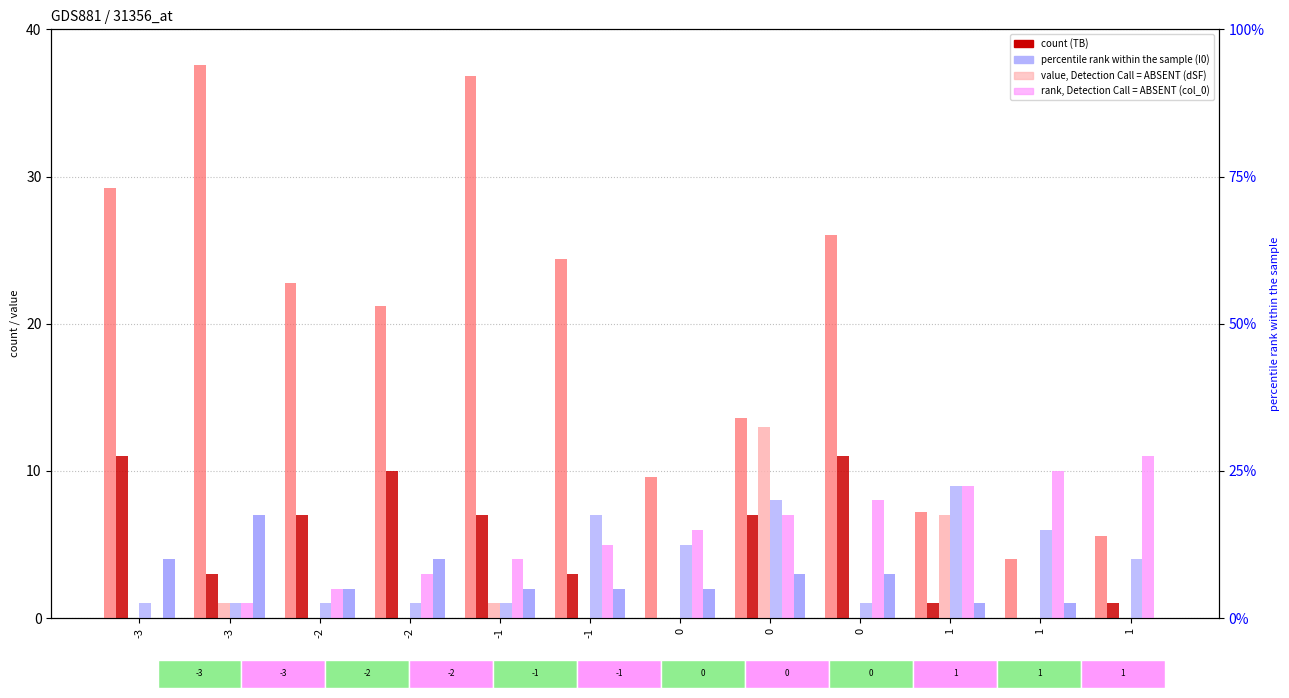

Are the bars horizontal?

No